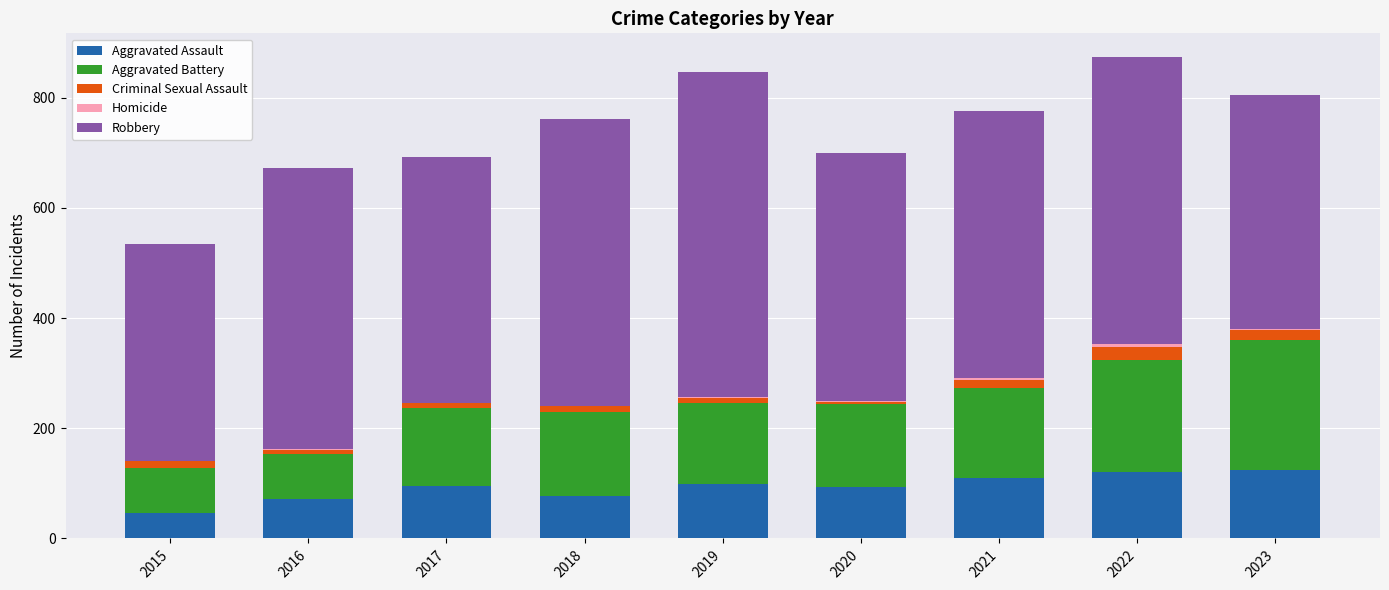

What is the maximum value for Aggravated Assault?

124